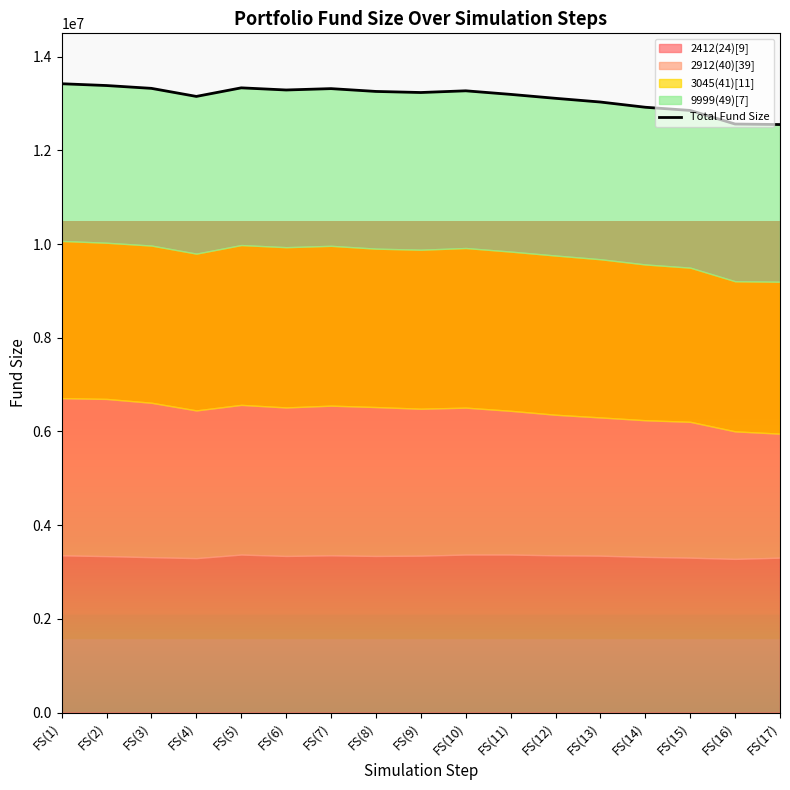

What is the maximum value shown in the chart?

13423877.1